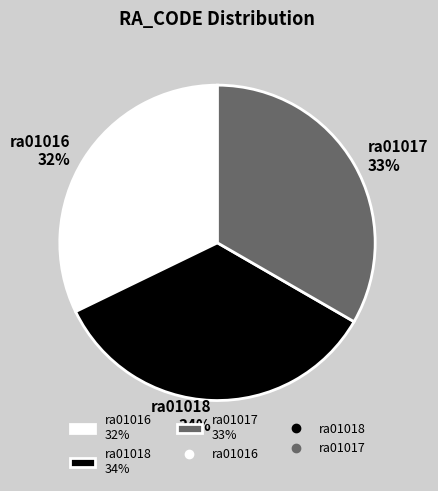

True or false: ra01016 accounts for 32% of the total.

True